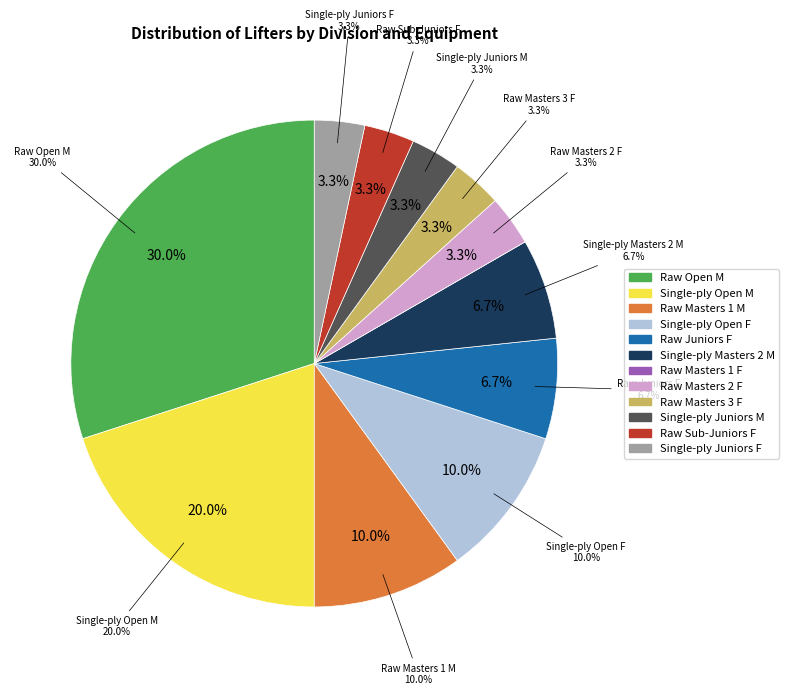

Is it true that Raw Masters 2 is 11% of the pie?

False